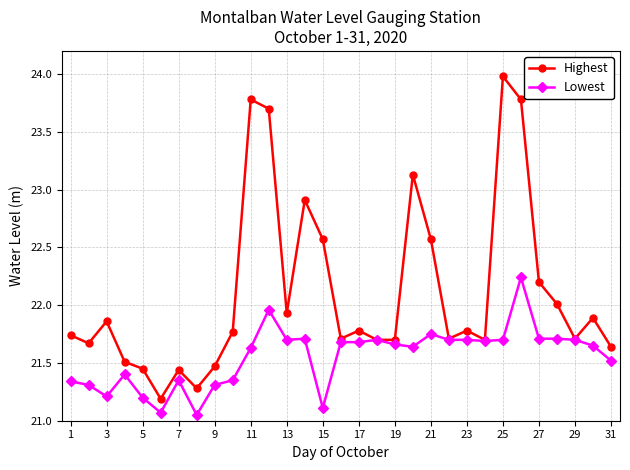

Rank the series by their average value, from highest to lowest.

Highest, Lowest